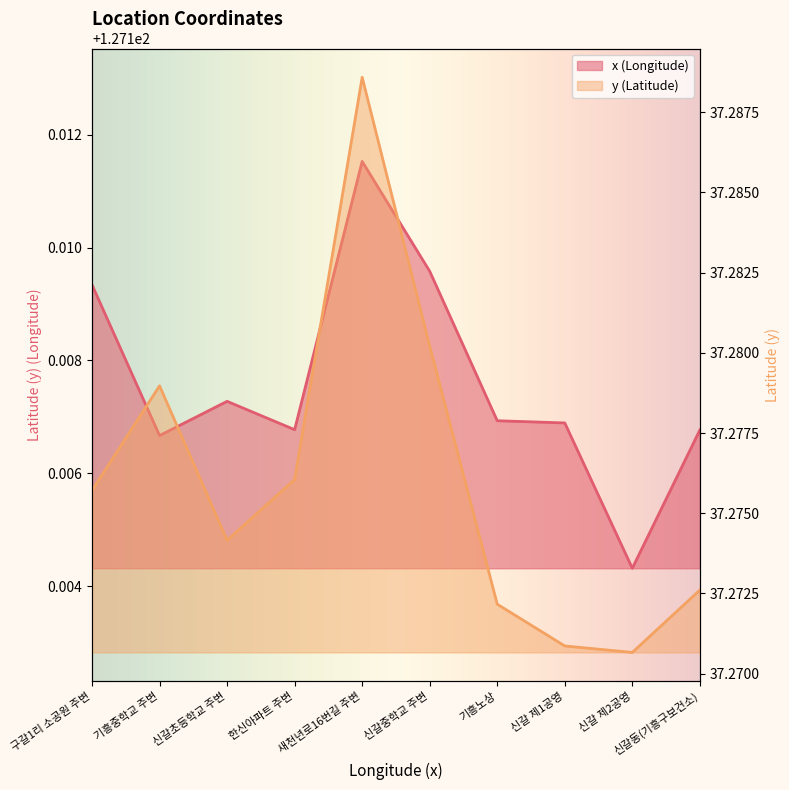

Which has a higher value, 기흥중학교 주변 or 신갈중학교 주변?

신갈중학교 주변